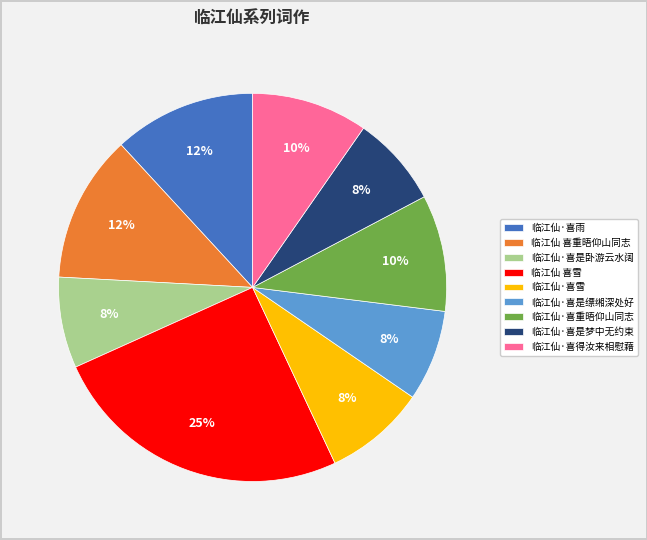

Does 临江仙 喜雪 represent more than half of the total?

No